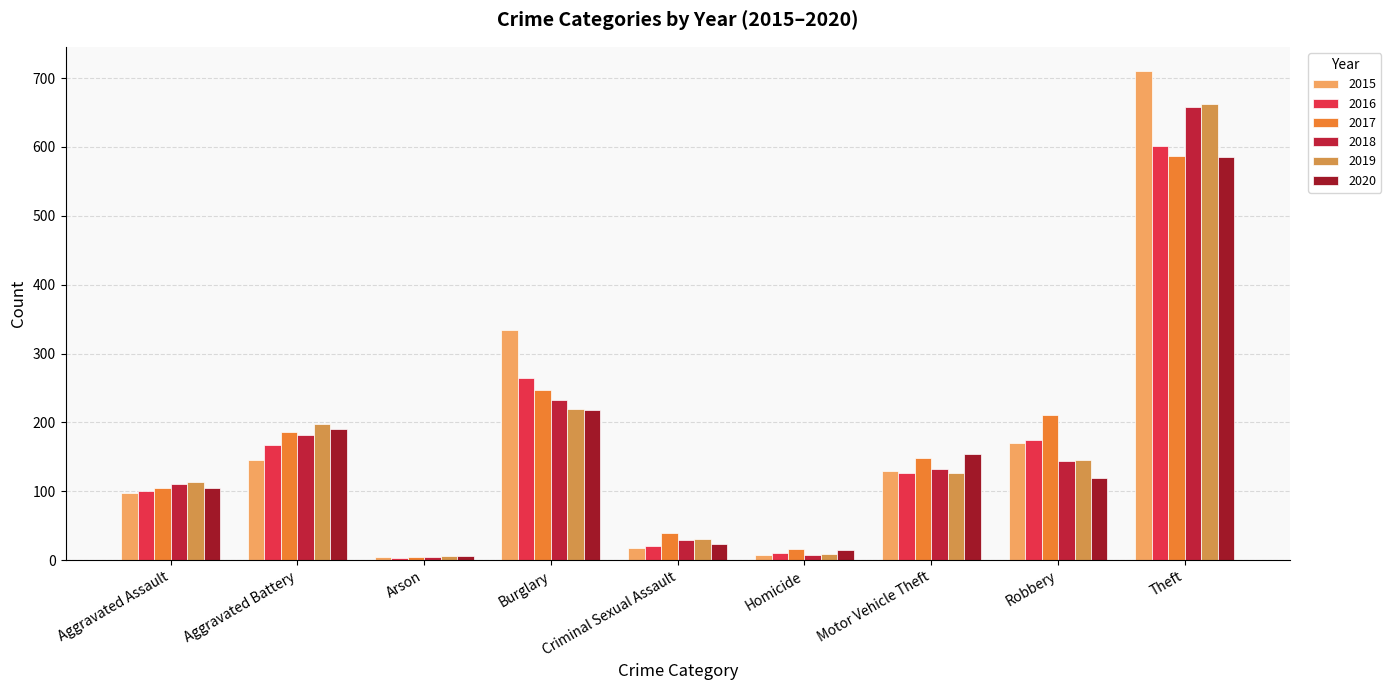

Reading left to right, what are all the values shown in this chart?

2015: 97	146	4	334	18	8	130	170	710
2016: 101	167	3	264	21	10	126	175	601
2017: 105	186	5	247	39	16	149	211	587
2018: 111	182	4	232	30	8	132	144	658
2019: 113	198	6	220	31	9	126	145	662
2020: 105	191	6	218	24	15	154	120	585